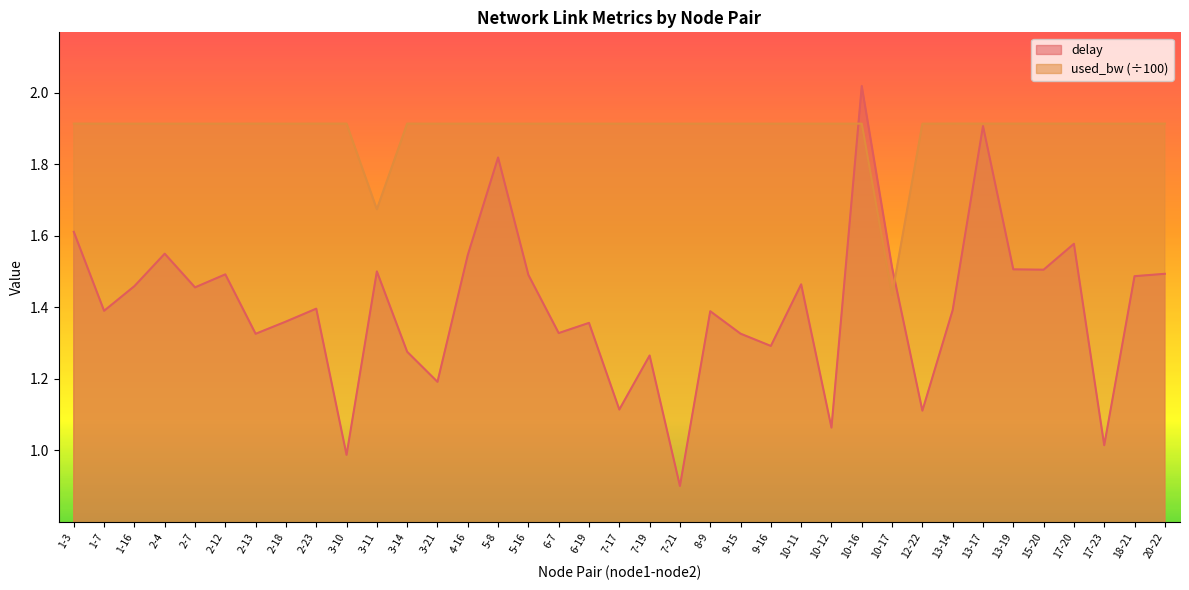

Is it true that delay equals 1.8 at 1-7?

False